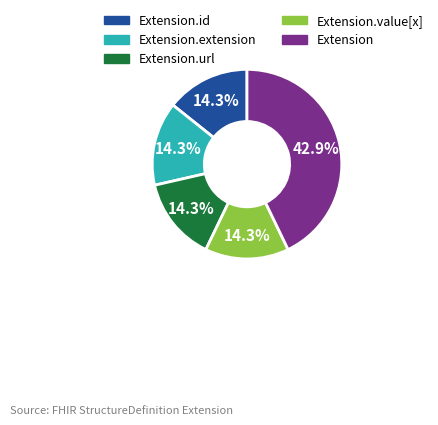

Does any single category account for the majority?

No